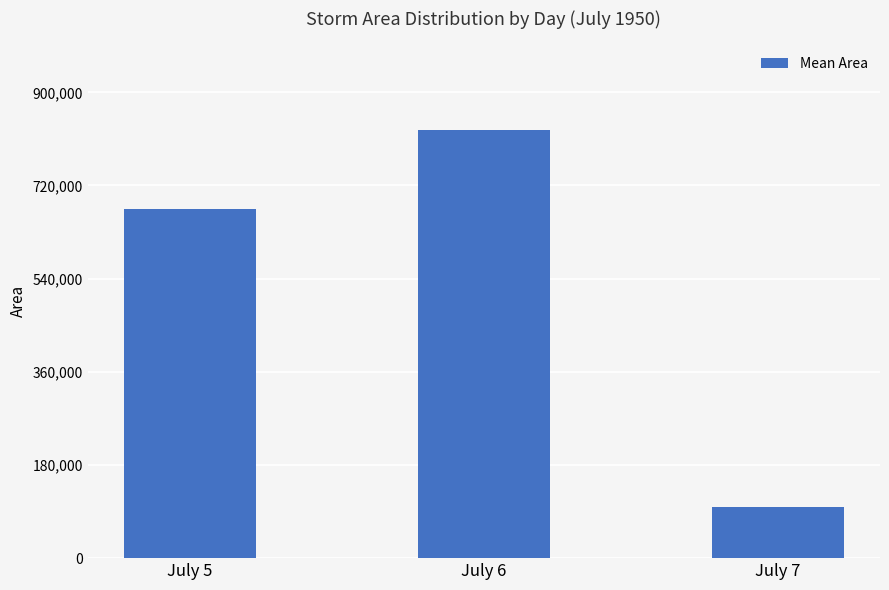

Read the value at July 6.

827578.1